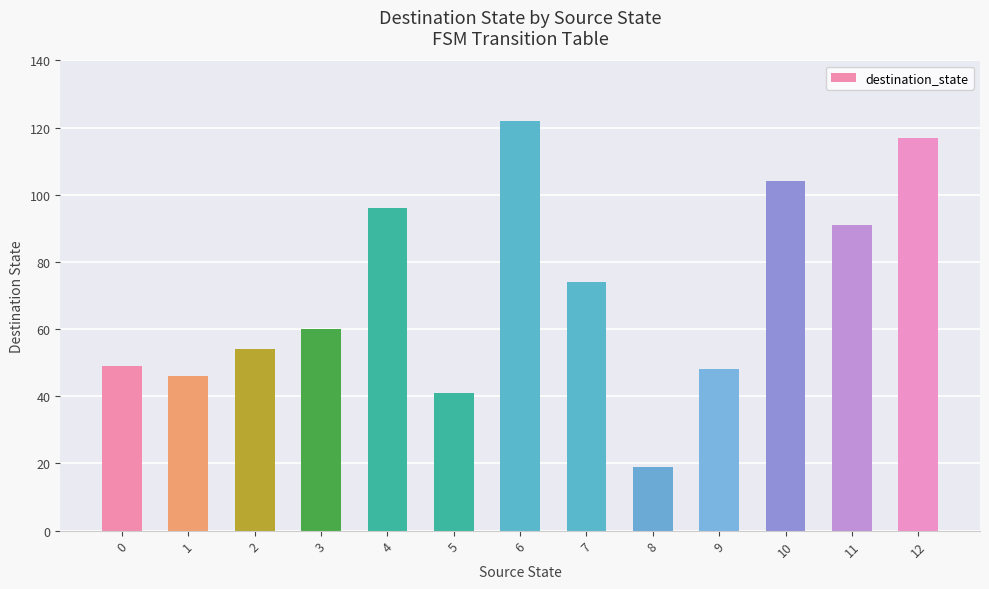

Between 5 and 2, which is larger?

2